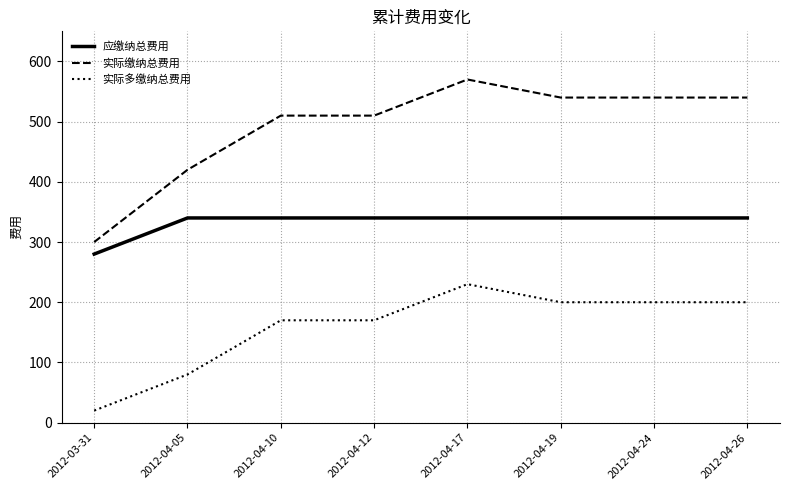

At which label does 实际多缴纳总费用 reach its peak?

2012-04-17